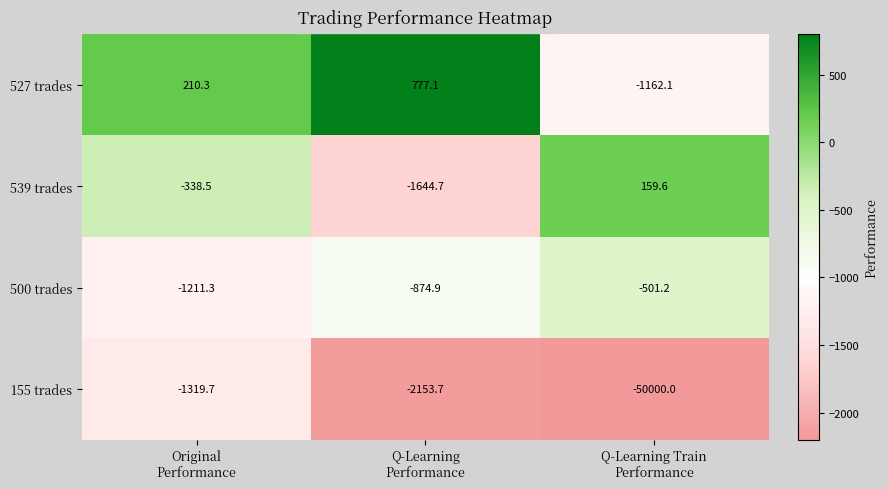

Which series has the largest total across all categories?

527 trades